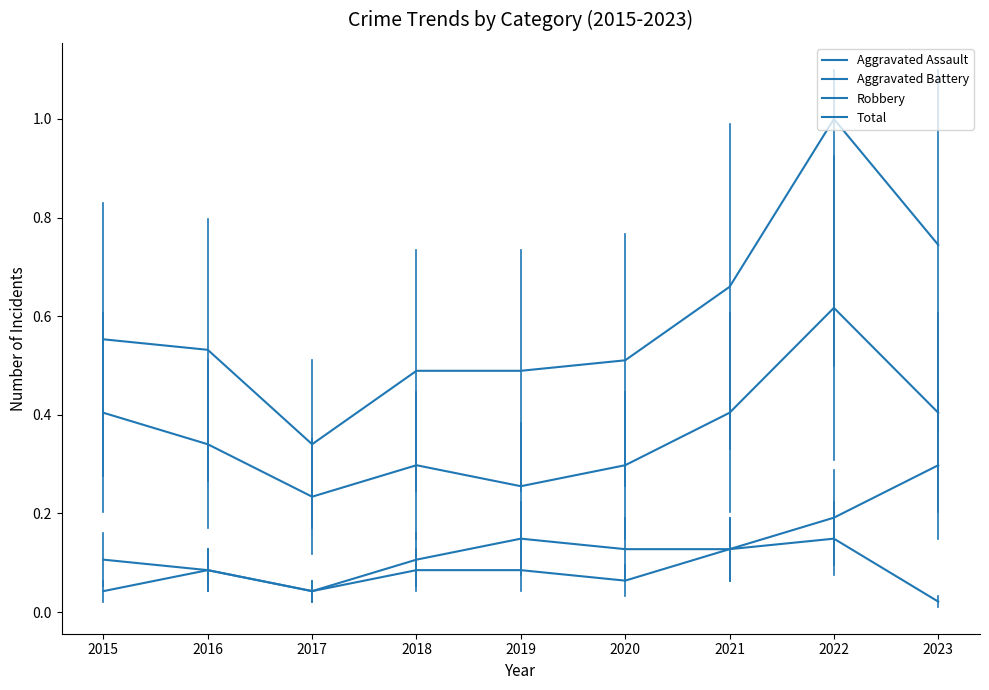

What is the sum of all Total values?

5.3